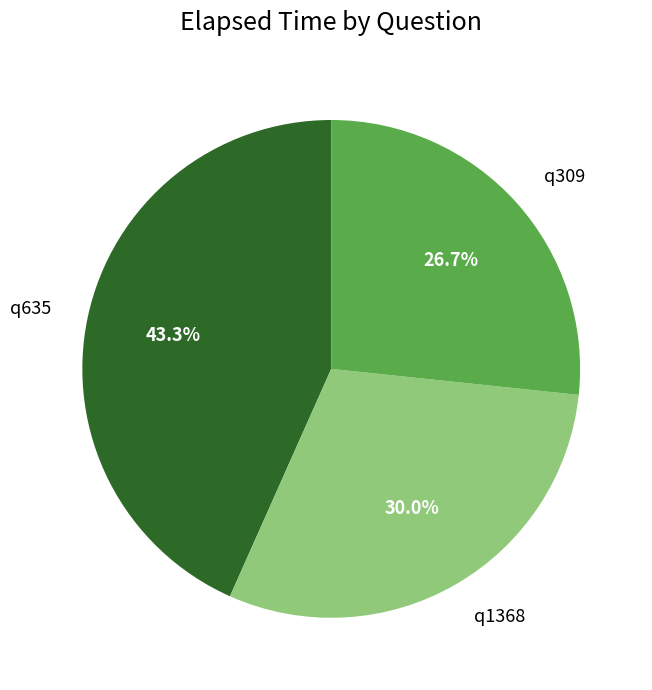

To the nearest percent, what percentage of the pie is q635?

43%